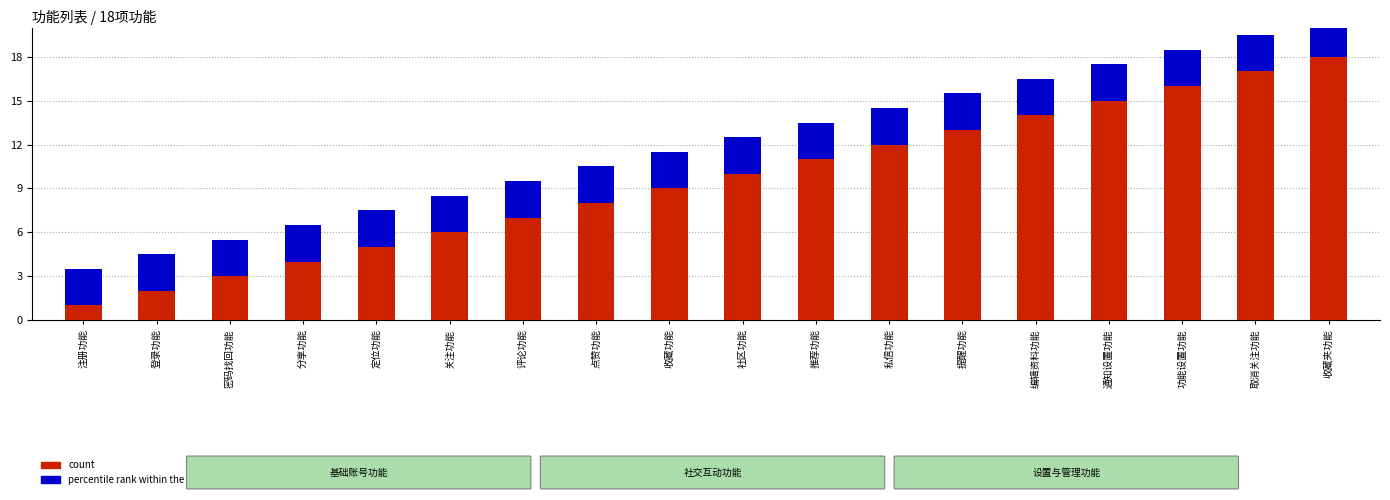

Which series changed the most between 注册功能 and 取消关注功能?

count